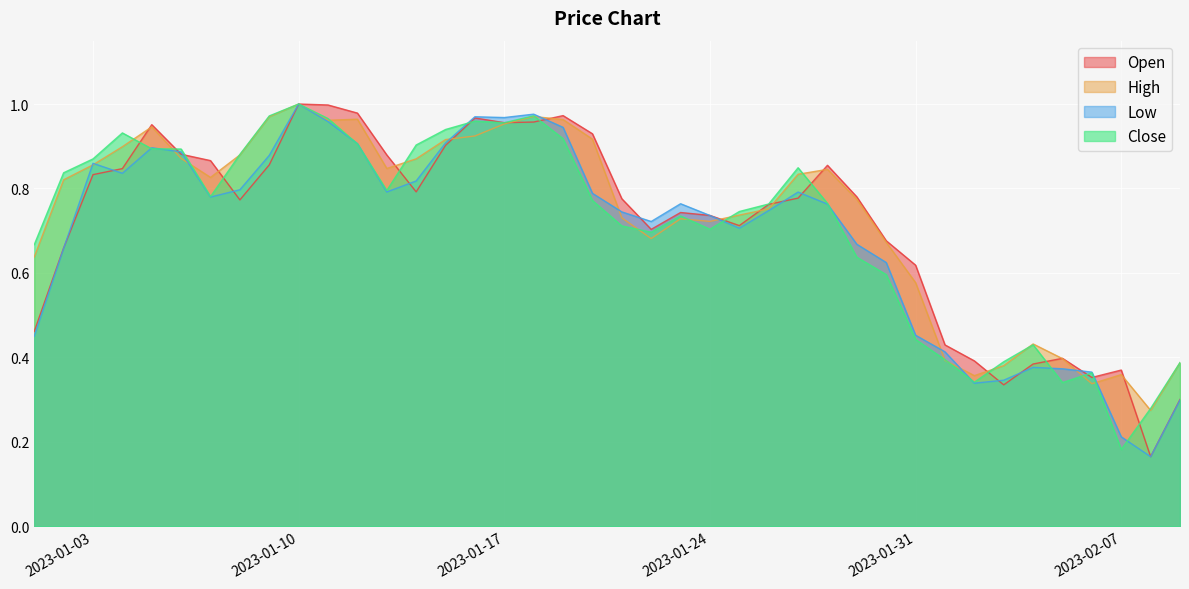

What is the difference between the maximum and minimum values in the Open series?

0.8